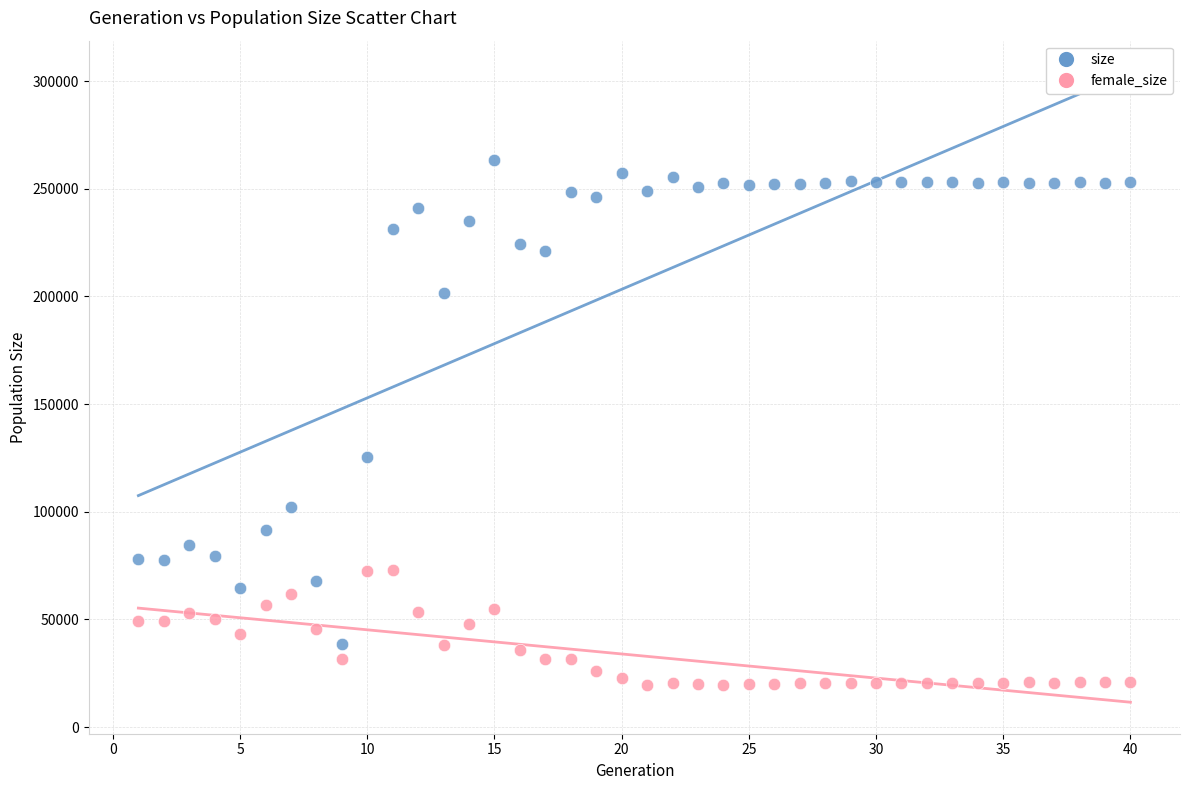

Which series contains the lowest Y value?

female_size